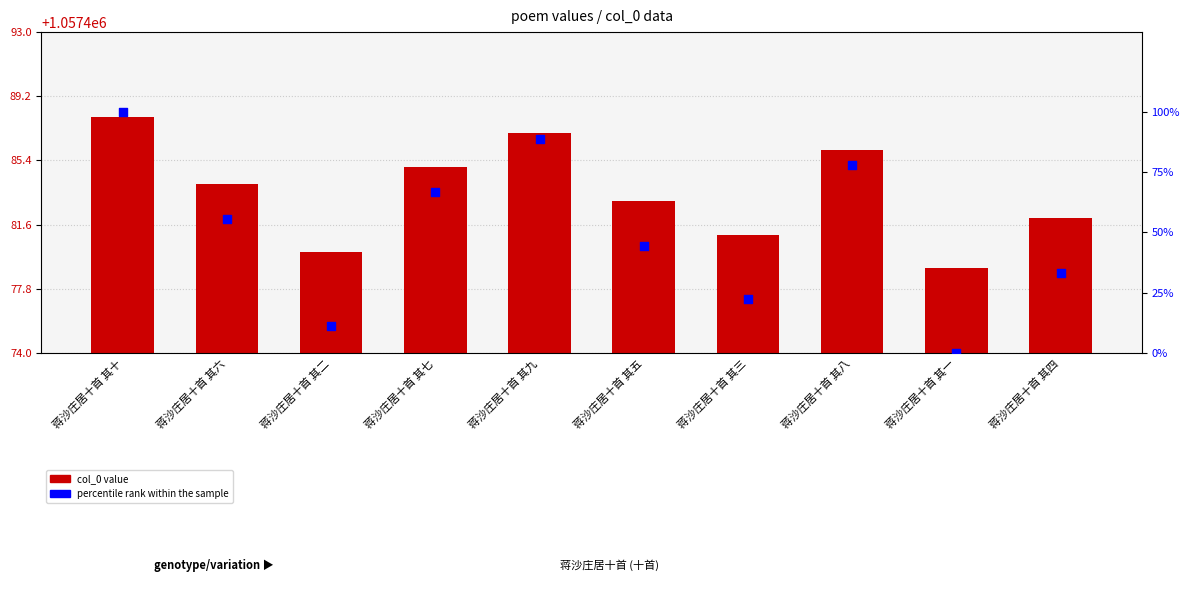

Which series has the largest Y range (max minus min)?

percentile rank within the sample